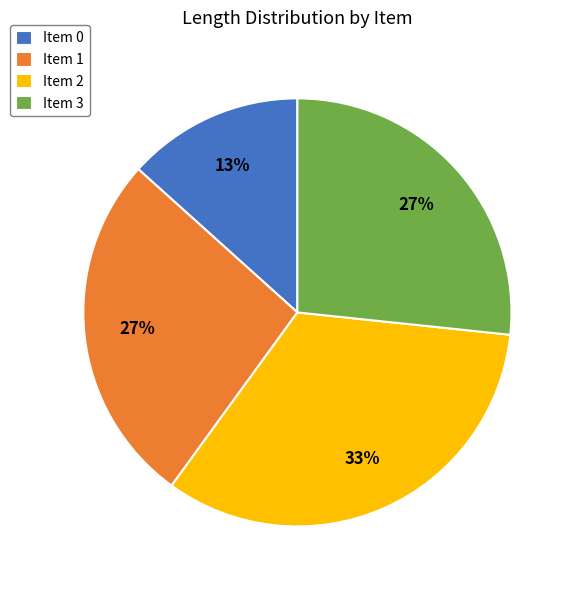

Which slice is the largest?

Item 2